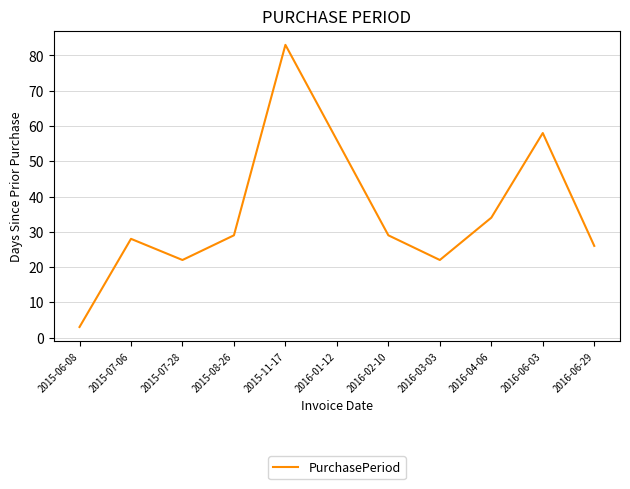

What is the average value?

35